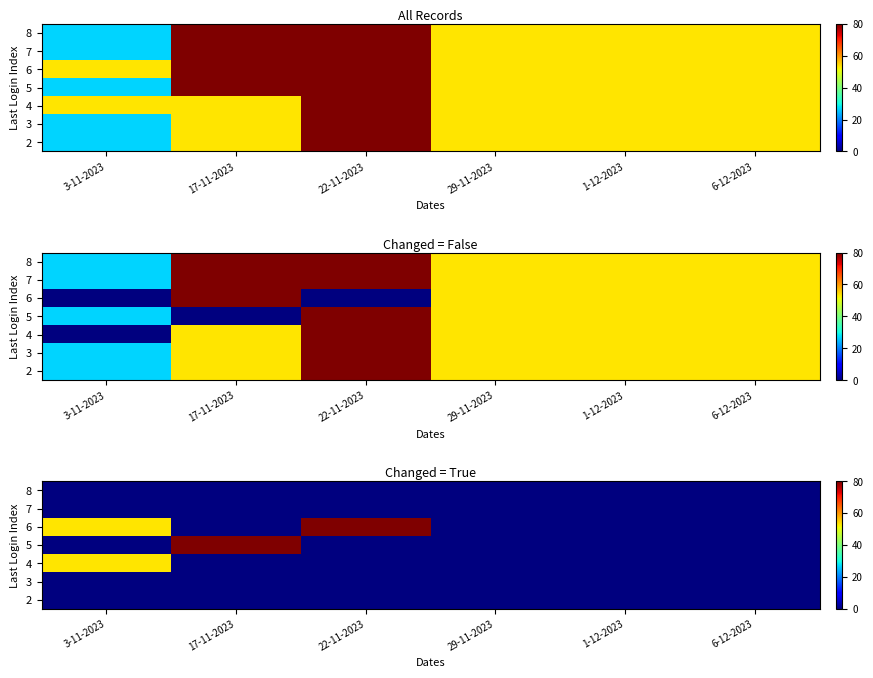

Rank the series by their maximum value, from lowest to highest.

2, 3, 7, 8, 4, 5, 6